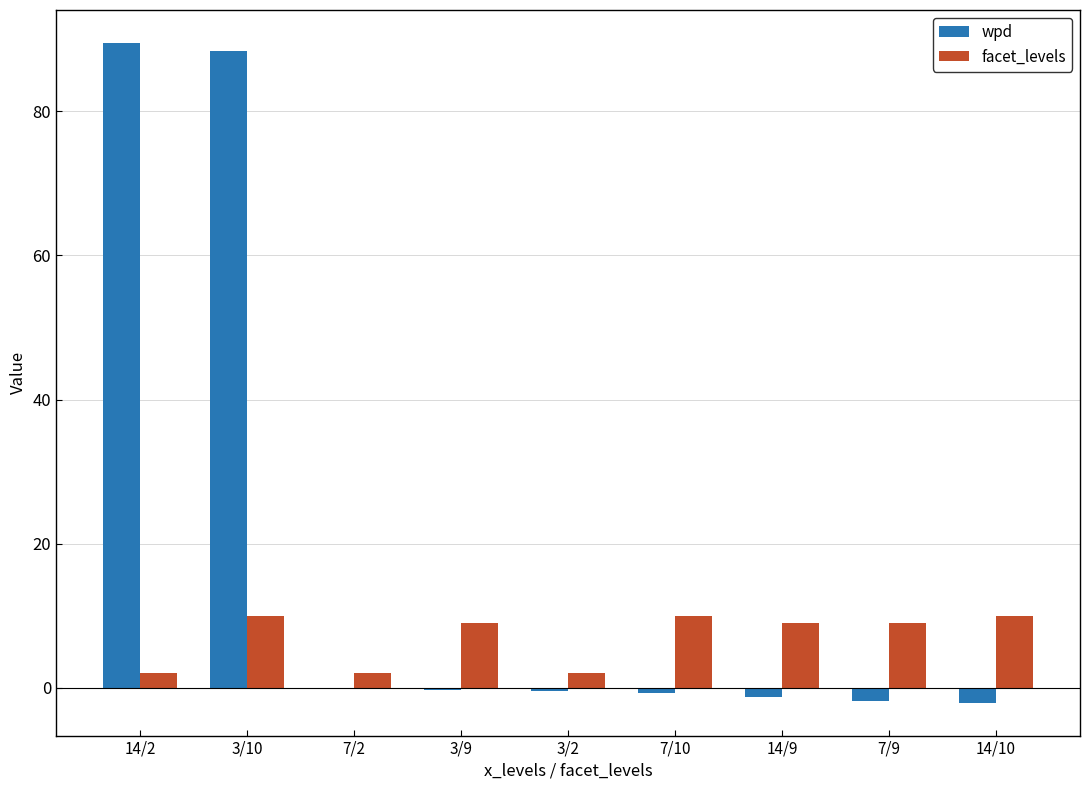

What is the sum of all wpd values?

170.9